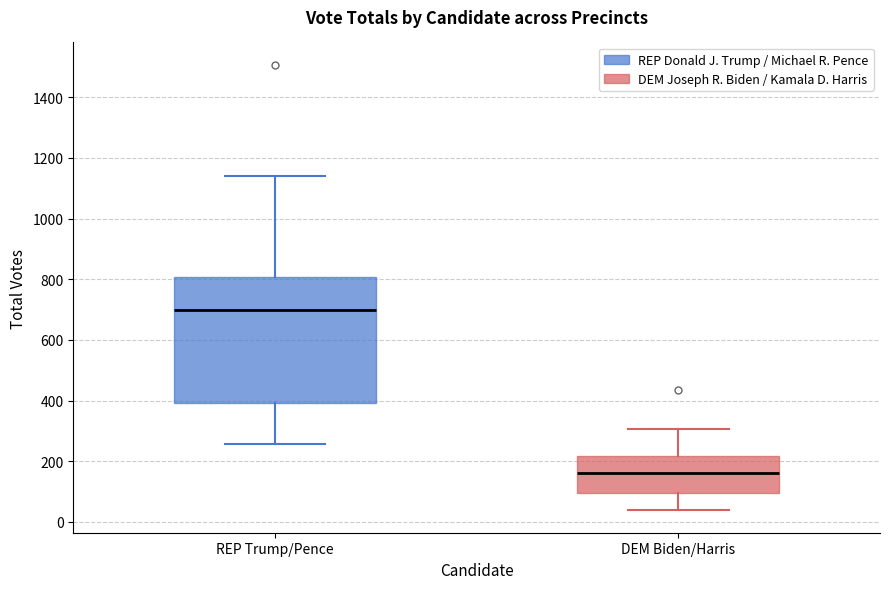

Which box has the highest median line?

REP Trump/Pence